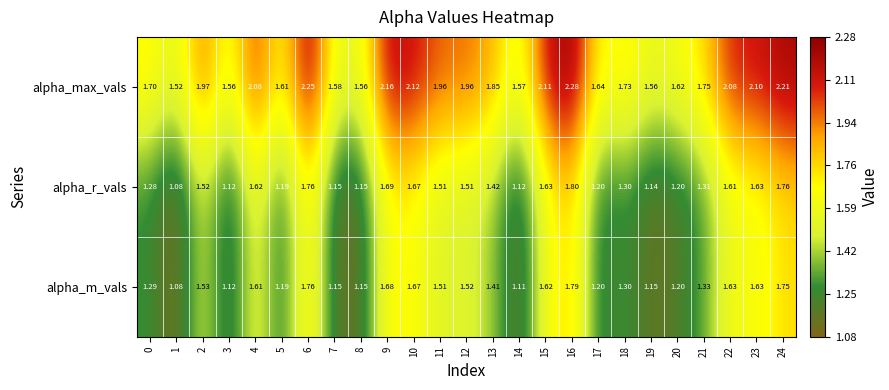

List the series in order of their peak value, lowest first.

alpha_m_vals, alpha_r_vals, alpha_max_vals